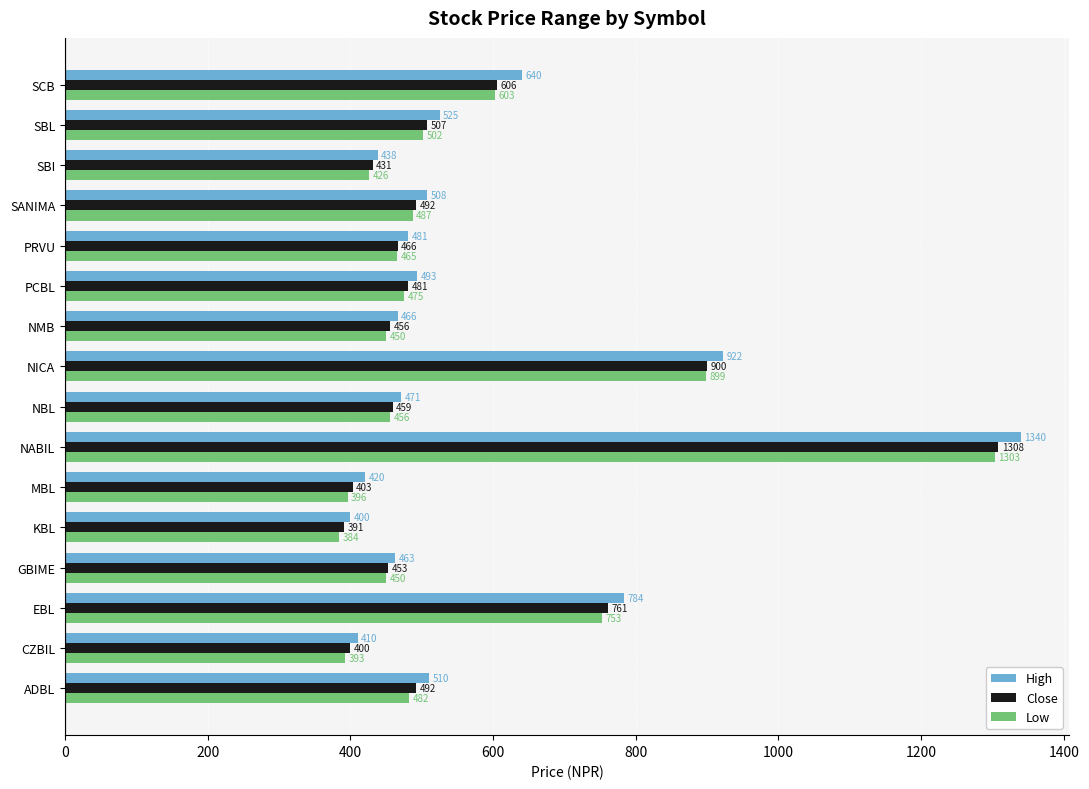

What are all the series names shown in the legend?

High, Close, Low